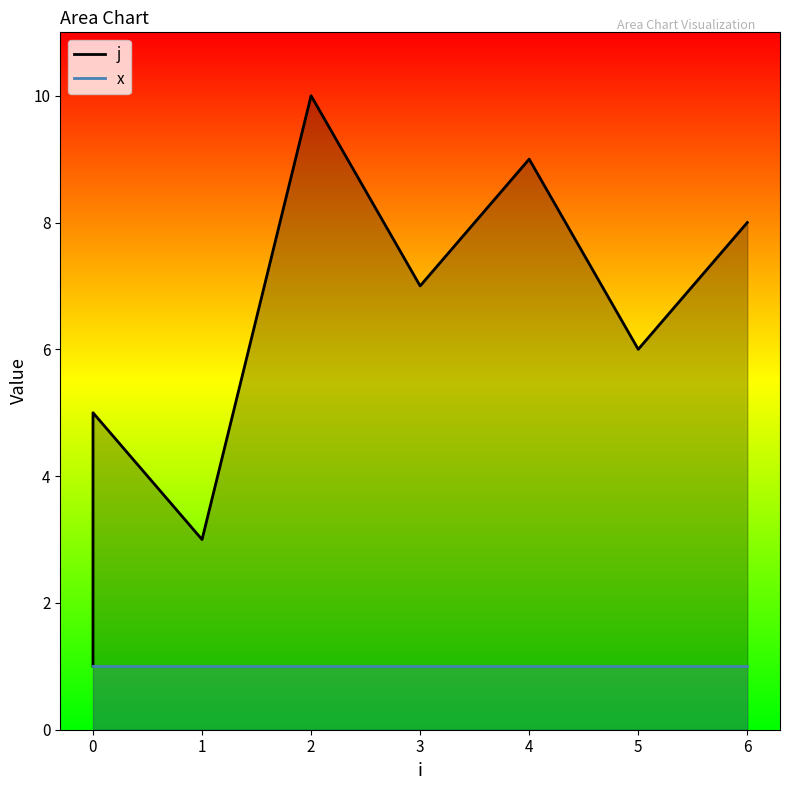

Between 4 and 1, which is larger?

4